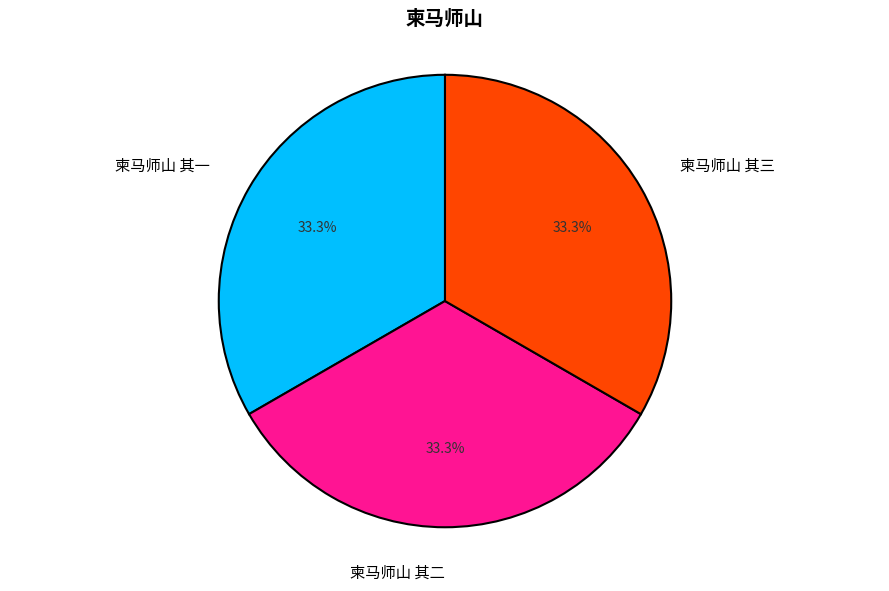

Is there a majority slice in this chart?

No